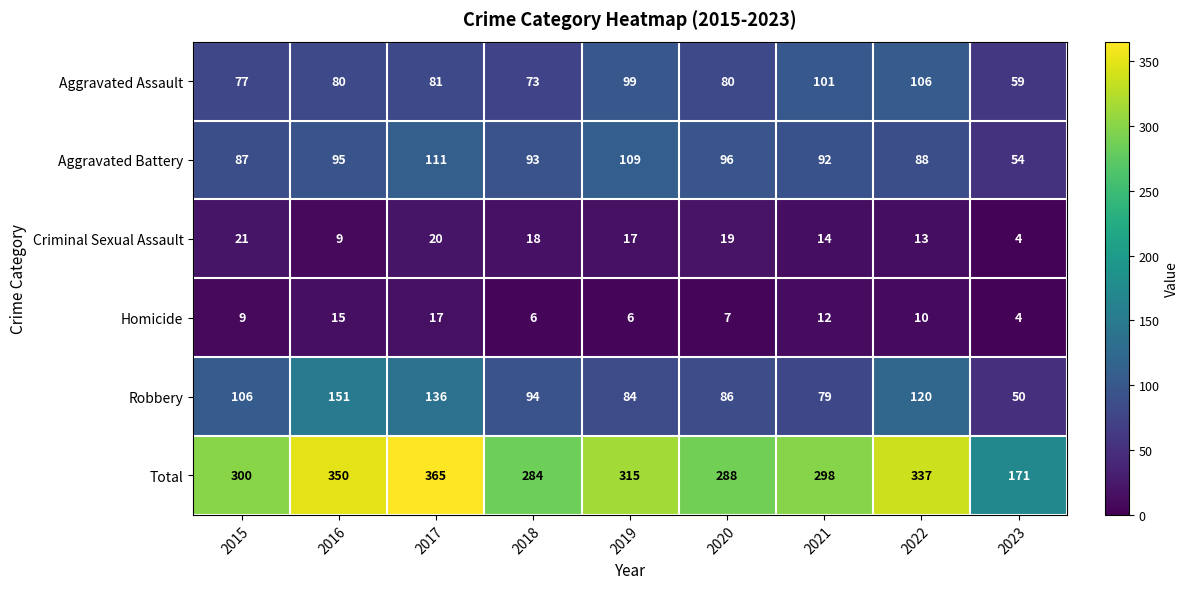

The value of Robbery at 2017 is 136. True or false?

True